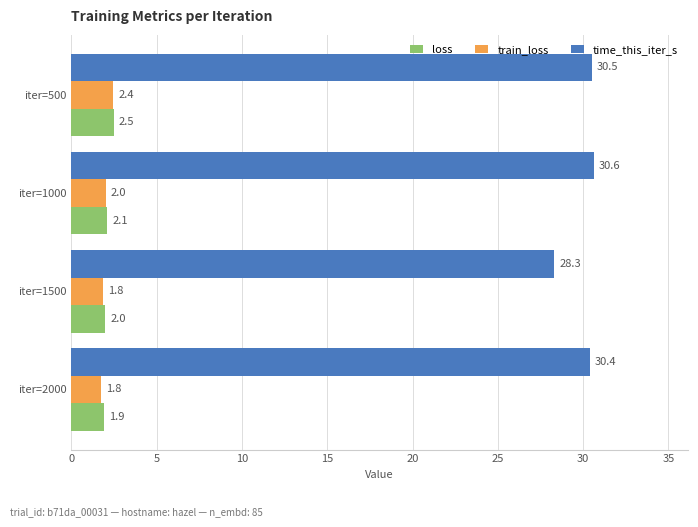

Where is train_loss nearest to the value 2?

iter=1000